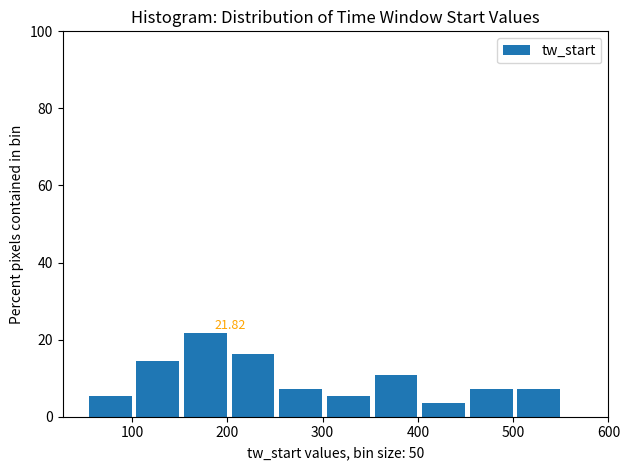

Over which range of the x-axis is the bar tallest?

152 to 202